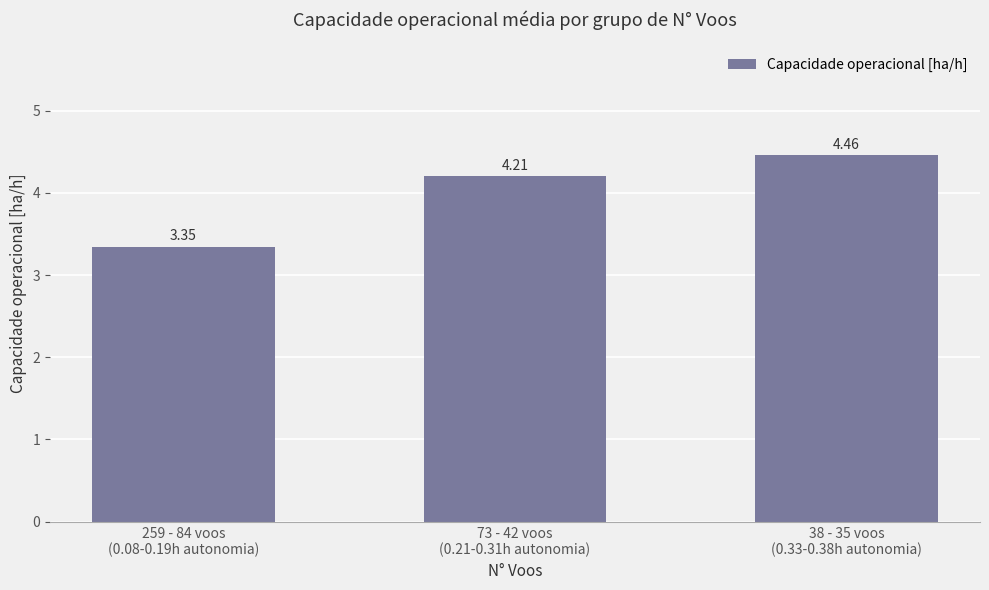

Which label corresponds to the smallest value in the chart?

259 - 84 voos
(0.08-0.19h autonomia)